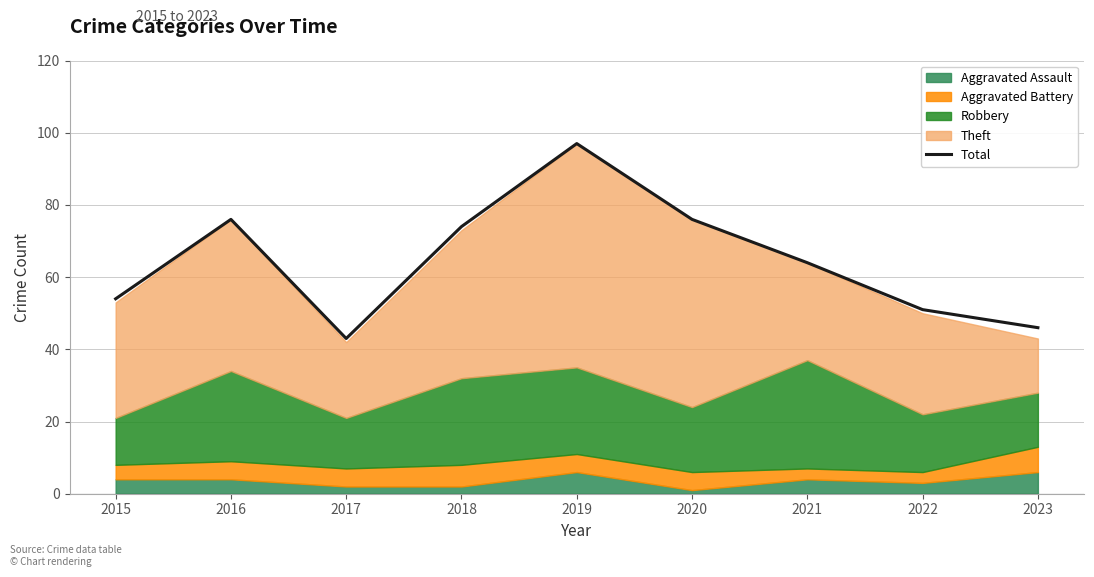

At which category does the chart reach its peak across all series?

2019